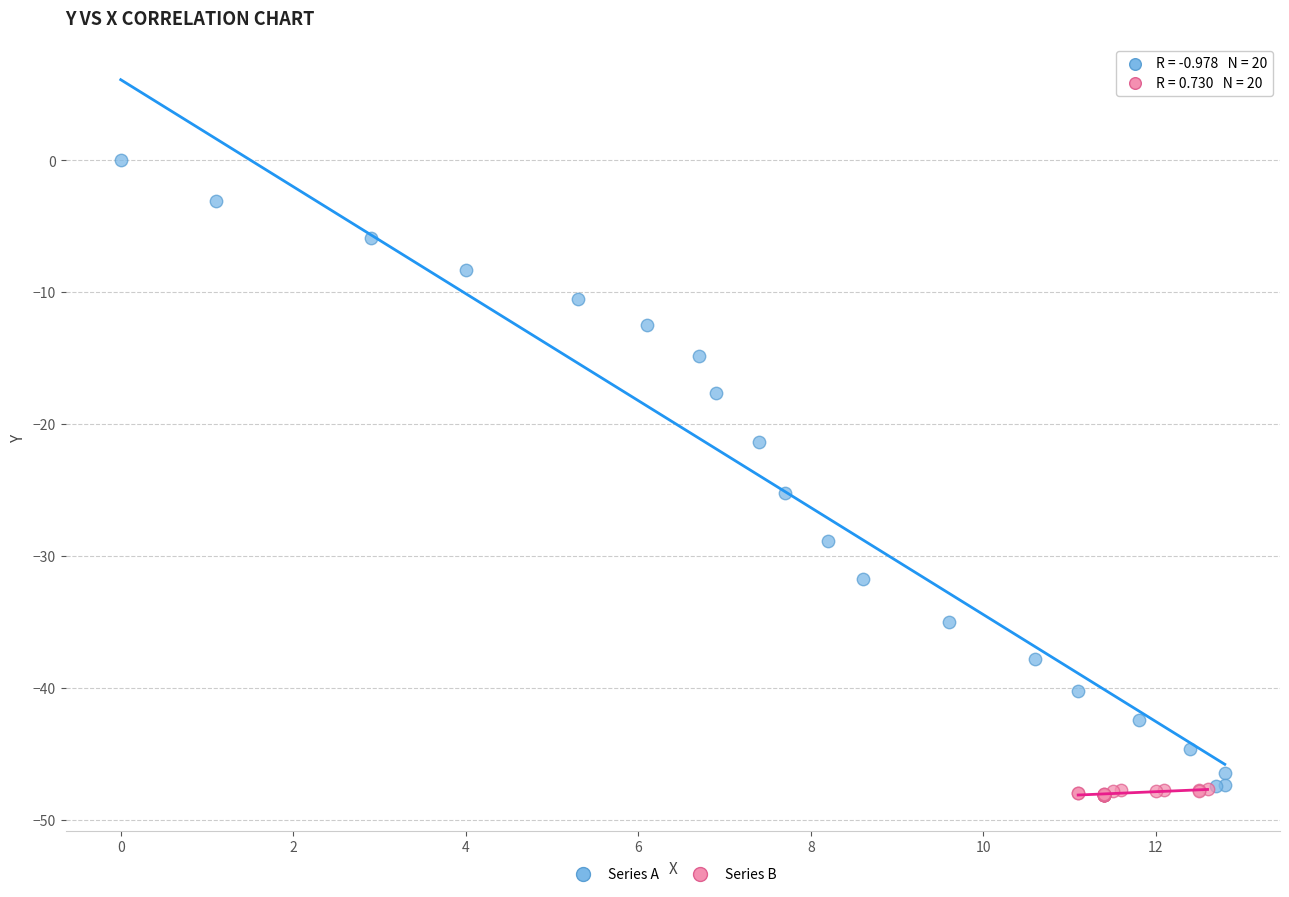

Which series has the widest spread of Y values?

Series A